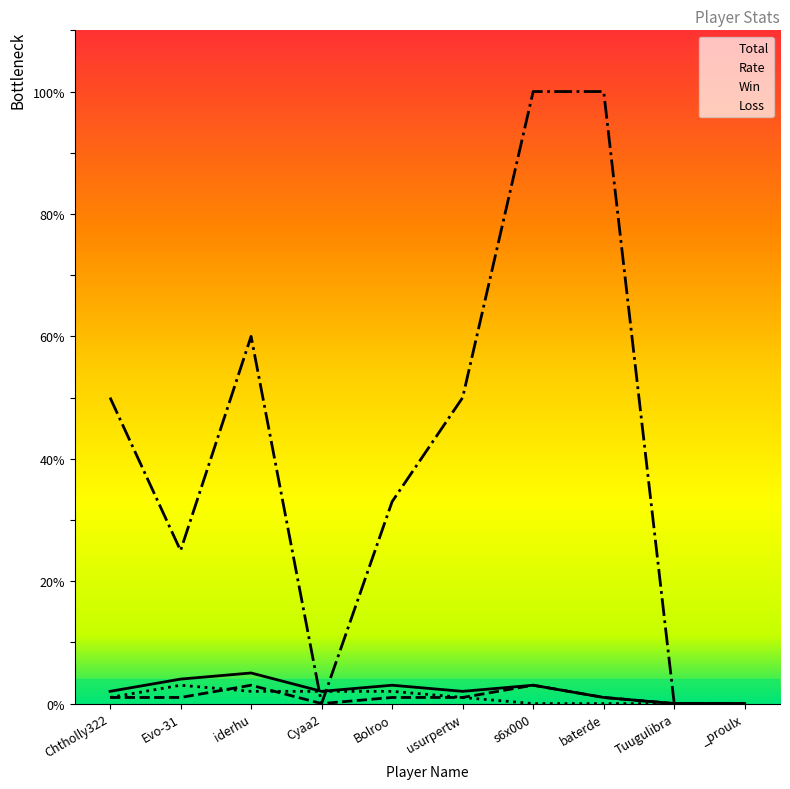

Reading left to right, list all the values displayed in this chart.

Total: Chtholly322=2	Evo-31=4	iderhu=5	Cyaa2=2	Bolroo=3	usurpertw=2	s6x000=3	baterde=1	Tuugulibra=0	_proulx=0
Win: Chtholly322=1	Evo-31=1	iderhu=3	Cyaa2=0	Bolroo=1	usurpertw=1	s6x000=3	baterde=1	Tuugulibra=0	_proulx=0
Loss: Chtholly322=1	Evo-31=3	iderhu=2	Cyaa2=2	Bolroo=2	usurpertw=1	s6x000=0	baterde=0	Tuugulibra=0	_proulx=0
Rate: Chtholly322=50	Evo-31=25	iderhu=60	Cyaa2=0	Bolroo=33	usurpertw=50	s6x000=100	baterde=100	Tuugulibra=0	_proulx=0